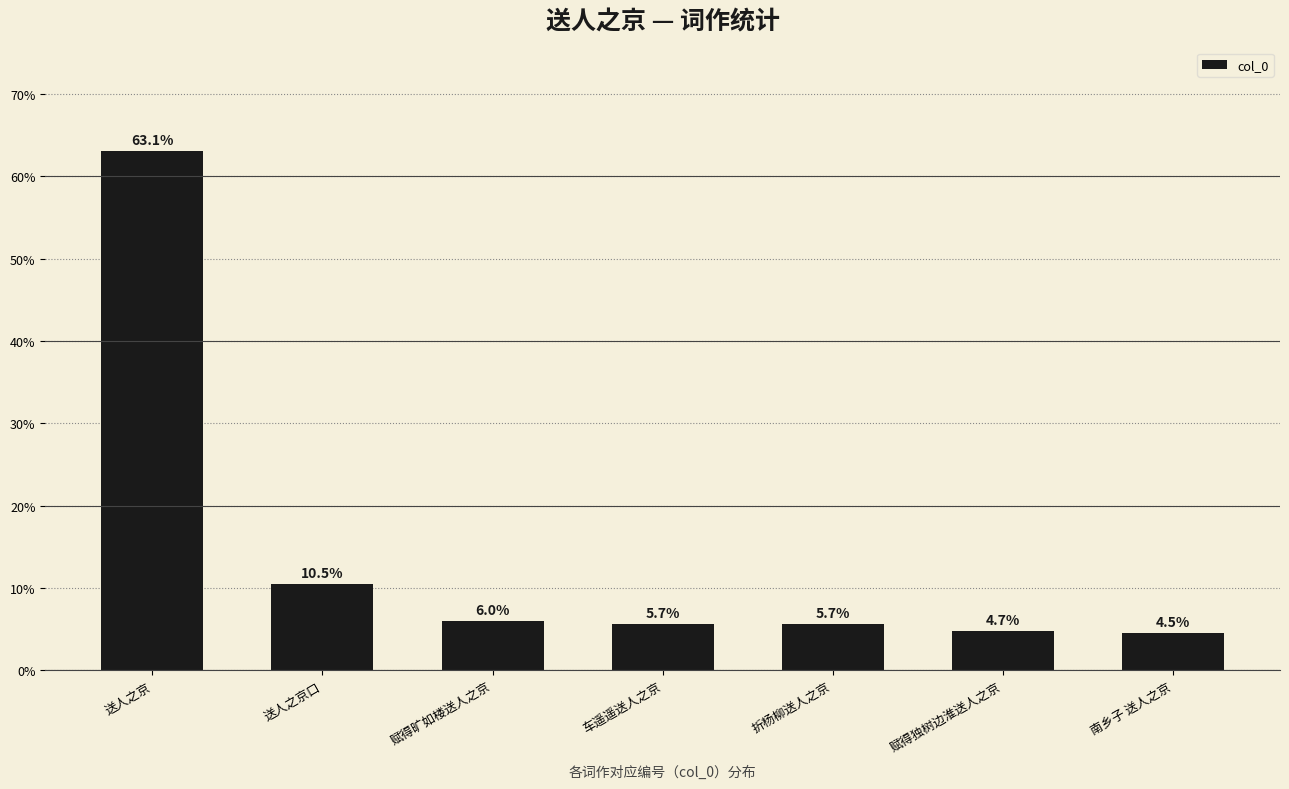

Count the number of values greater than 5.

5